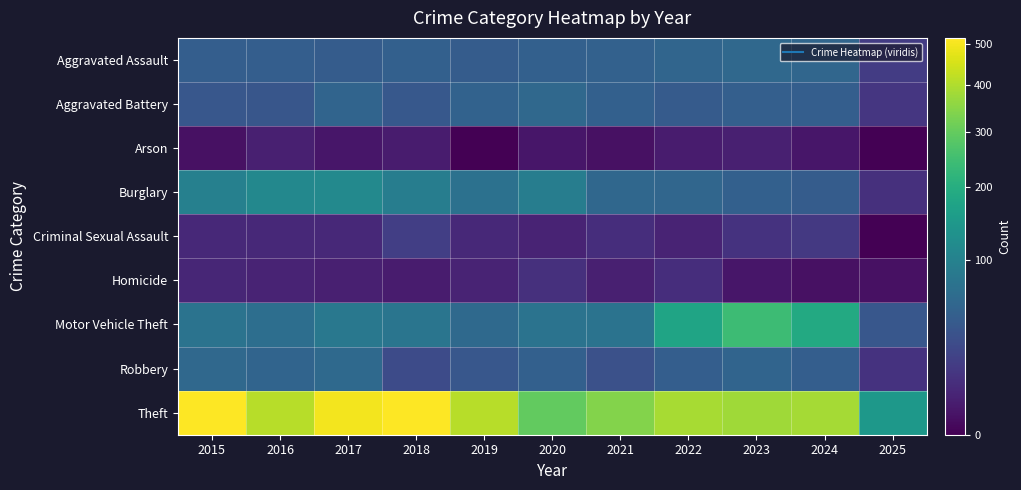

Which series changed the most between 2021 and 2025?

Theft